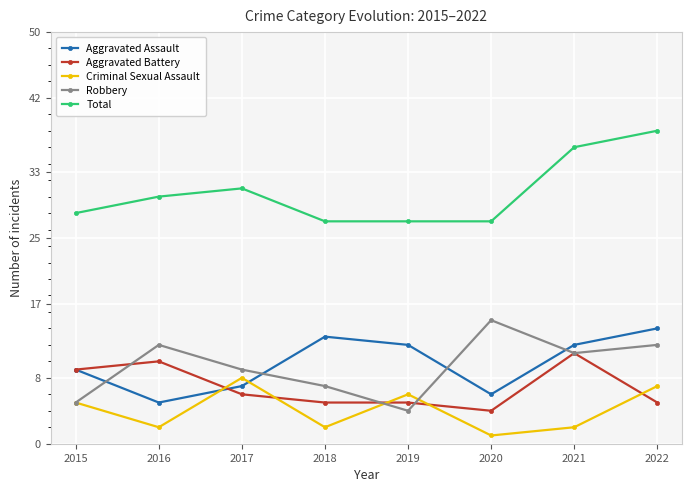

How many values in the Robbery series are below 11?

4